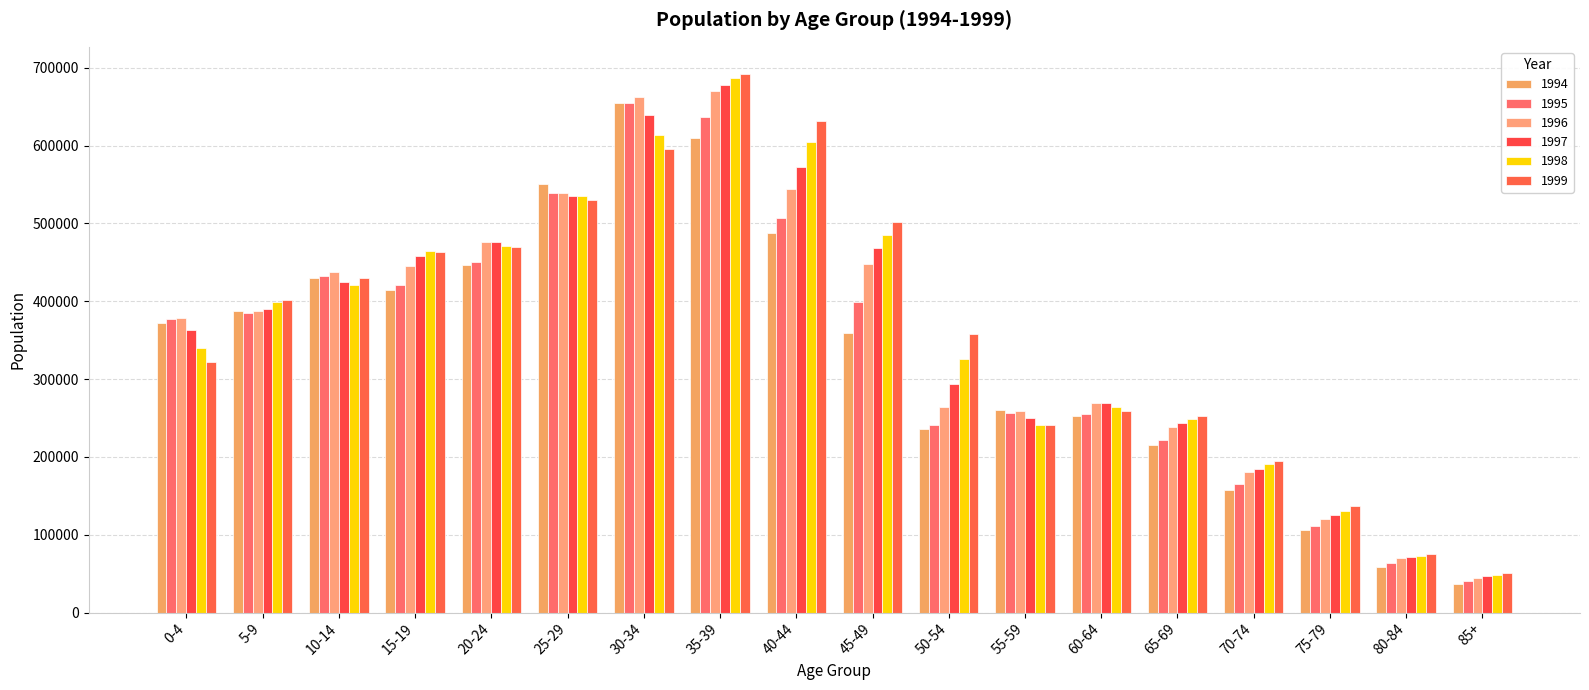

What is the label of the 10th bar from the left?

45-49